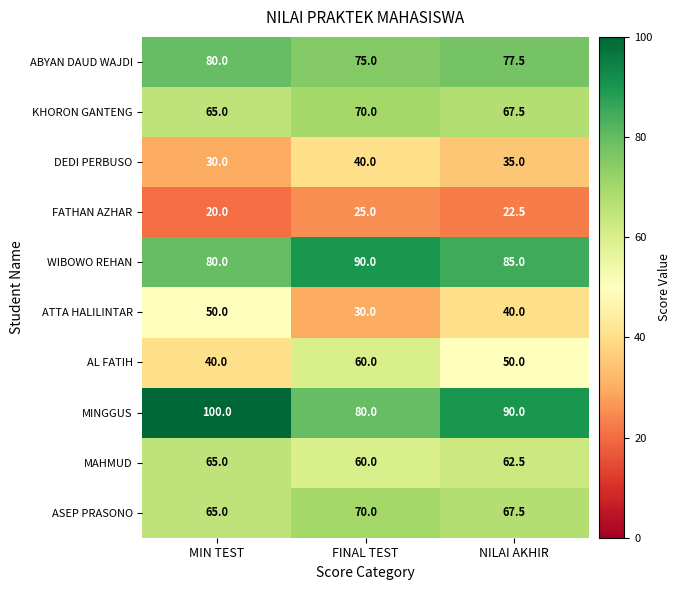

Where does the AL FATIH series first go above 50?

FINAL TEST